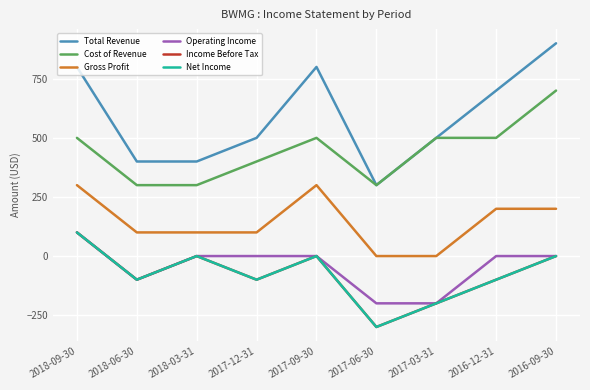

At which label does Income Before Tax first exceed -100?

2018-09-30